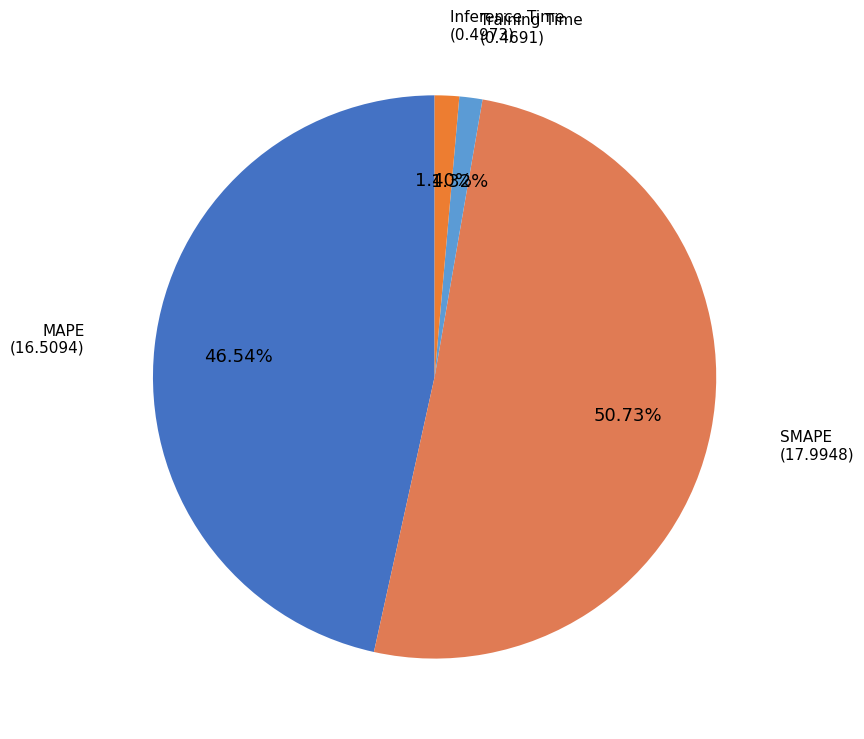

How many slices are in this pie chart?

4